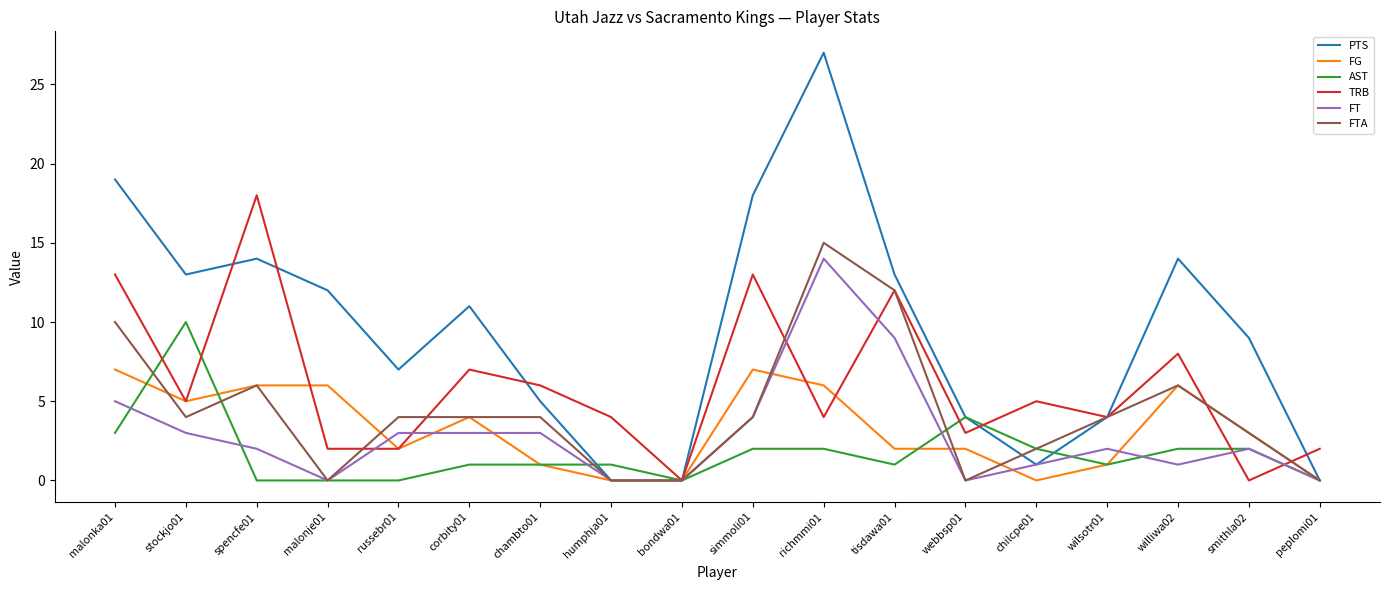

Which series has the largest total across all categories?

PTS